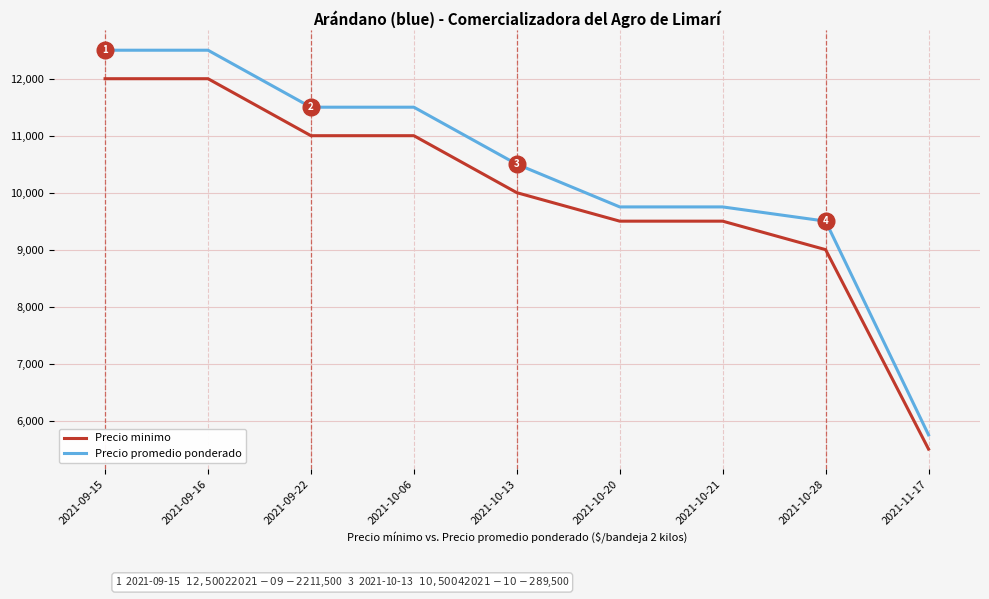

How many values in the Precio minimo series are below 10000?

4